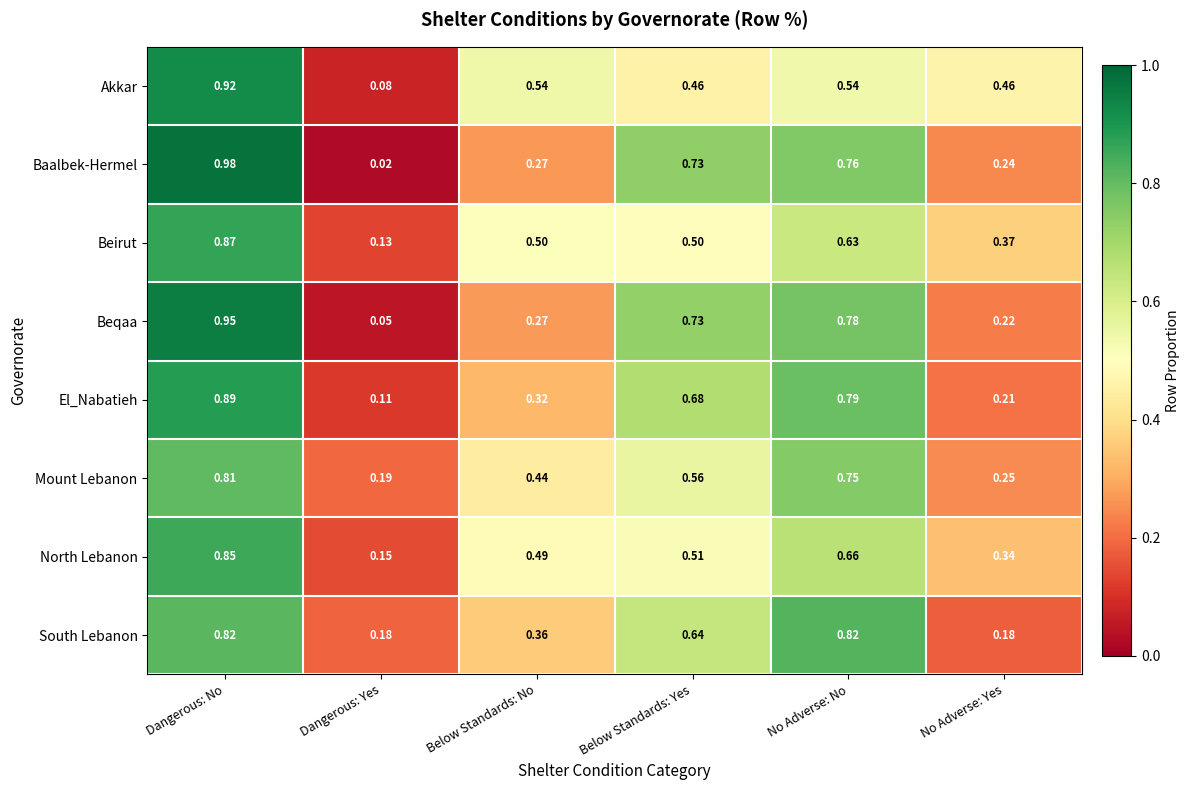

List the series in order of their peak value, highest first.

Baalbek-Hermel, Beqaa, Akkar, El_Nabatieh, Beirut, North Lebanon, South Lebanon, Mount Lebanon